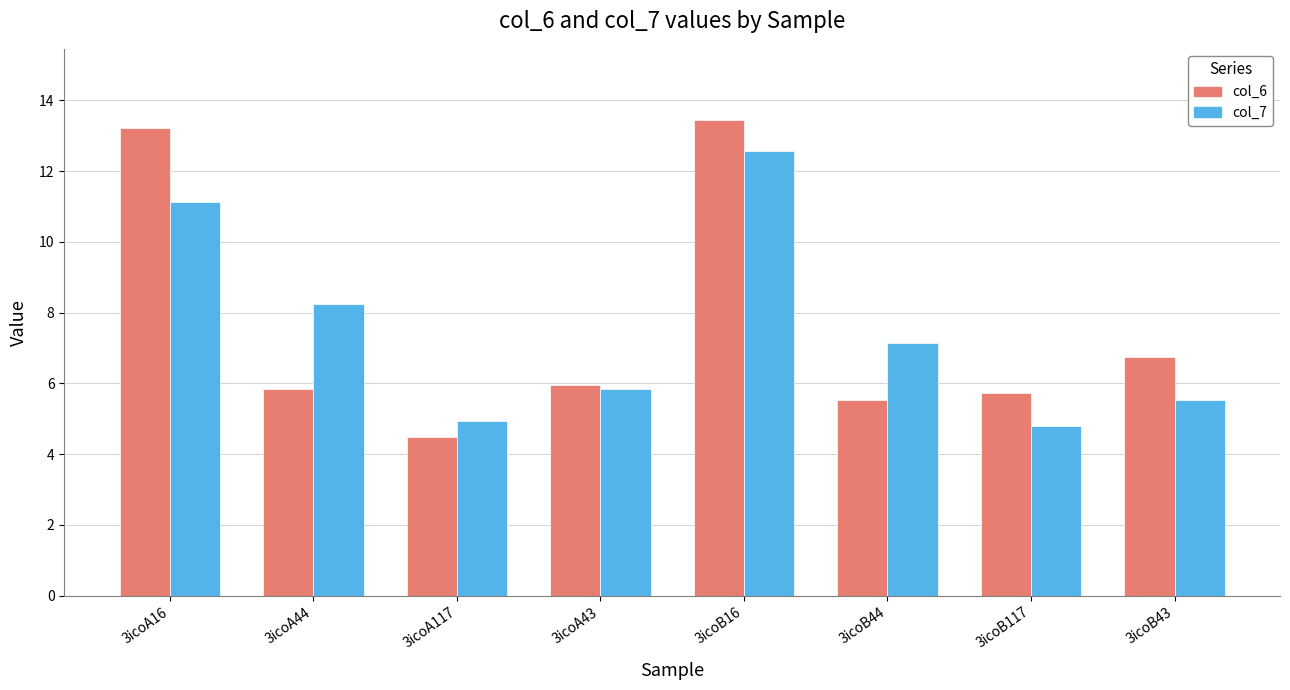

Is it true that col_7 equals 5.5 at 3icoB43?

True